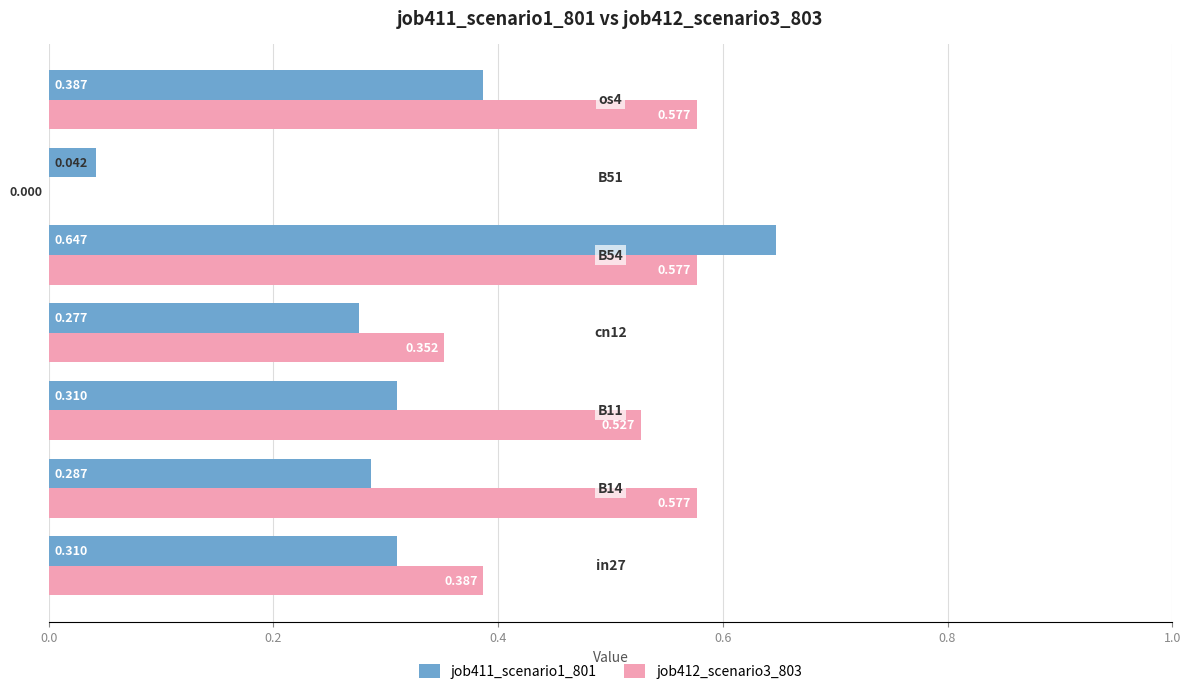

What are all the series names shown in the legend?

job411_scenario1_801, job412_scenario3_803